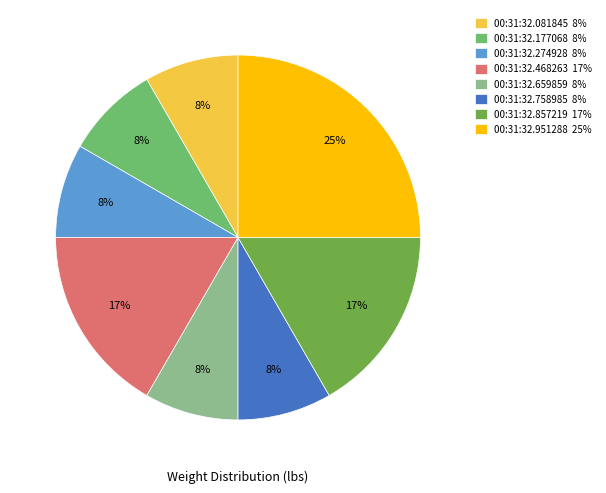

To the nearest percent, what is the average slice percentage?

12%